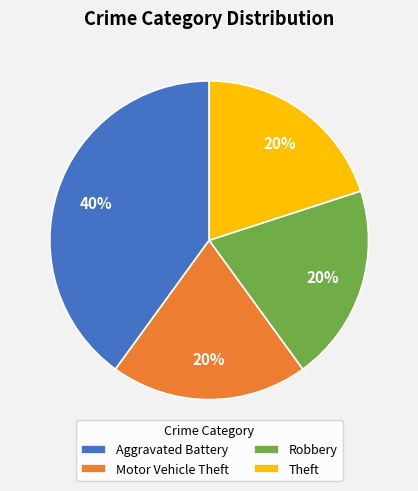

Count the number of slices in the pie.

4